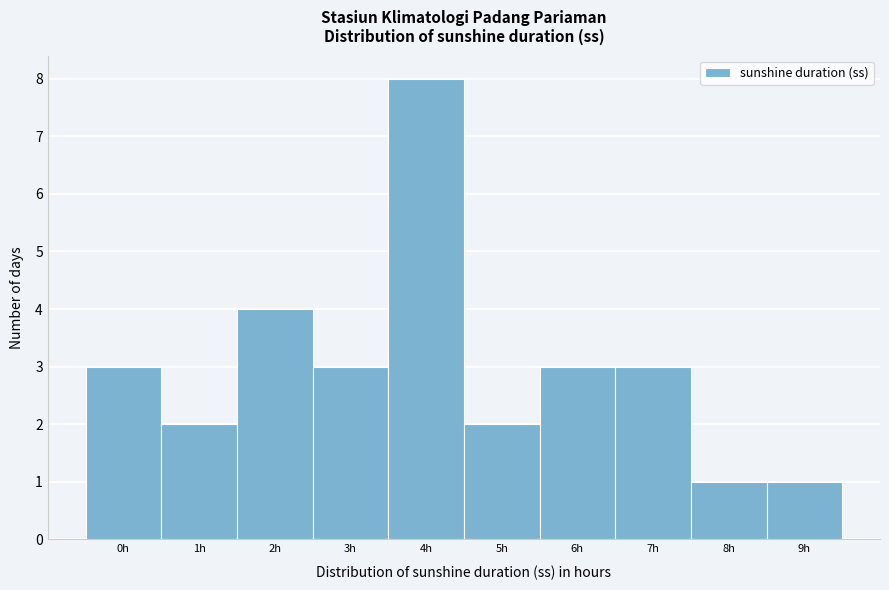

Reading right to left, list all the values displayed in this chart.

1	1	3	3	2	8	3	4	2	3